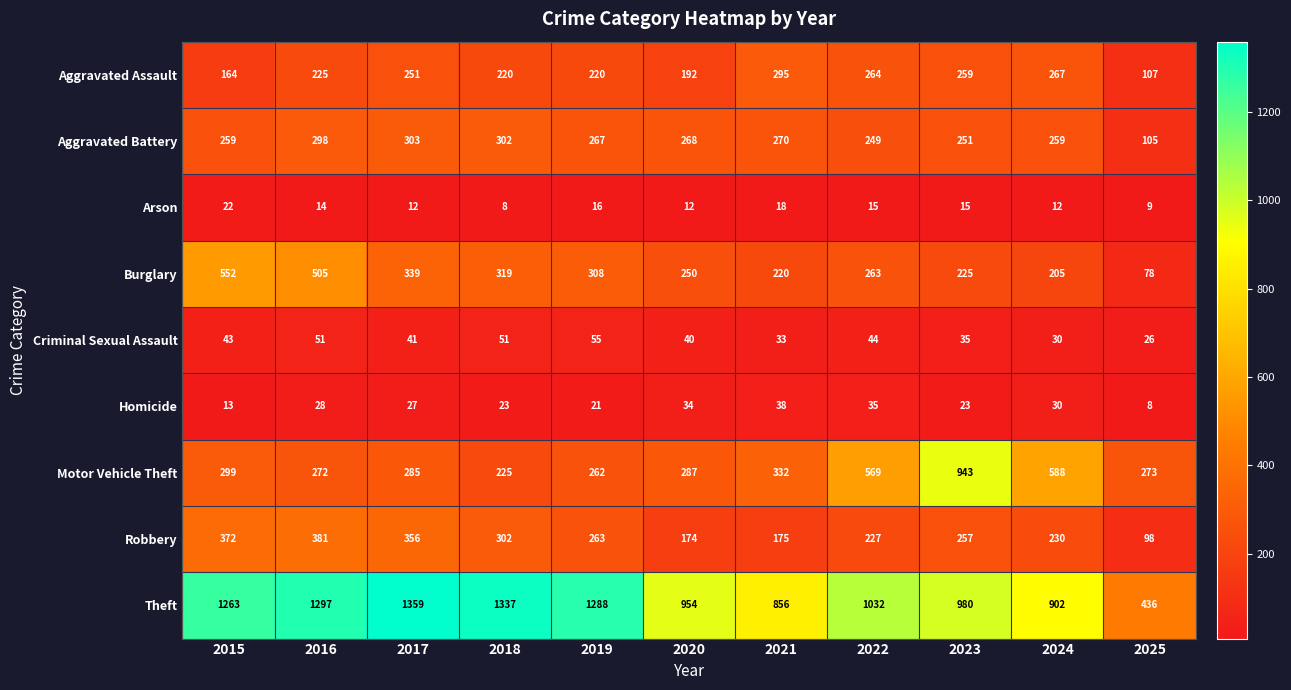

The value of Motor Vehicle Theft at 2019 is 423. True or false?

False